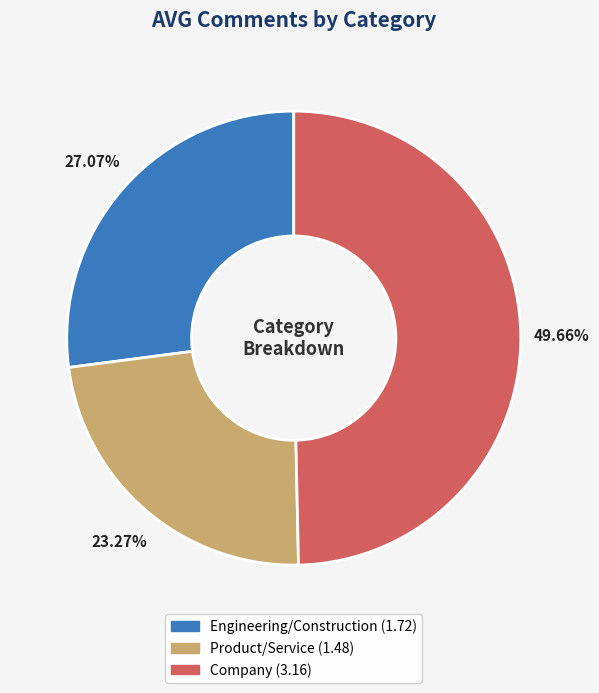

What portion of the pie excludes Company?

50.3%